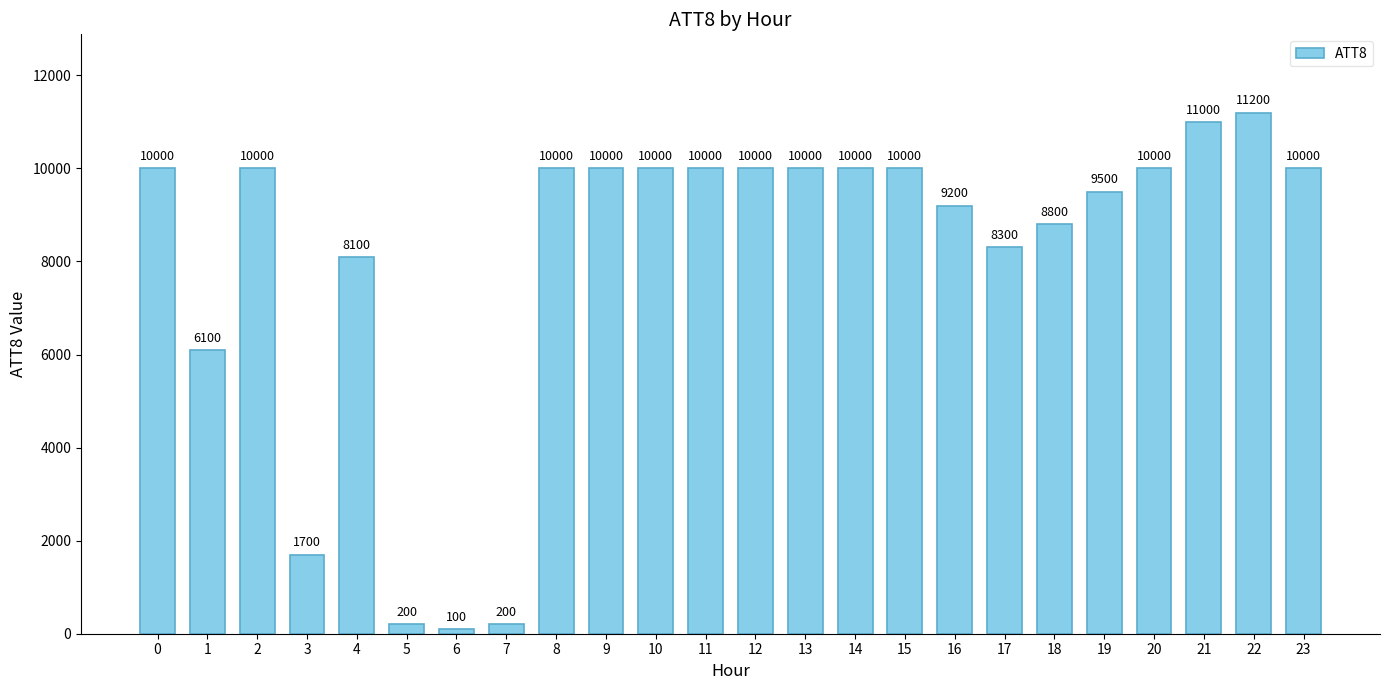

What is the approximate value at 16, to the nearest 10?

9200